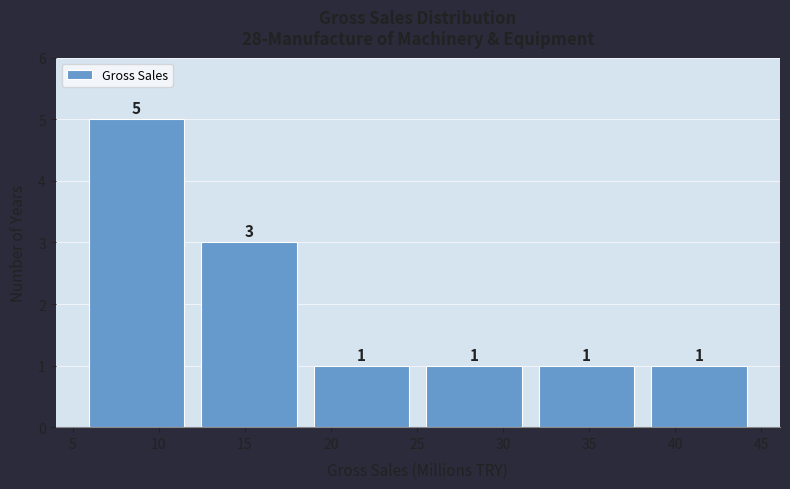

Which range on the x-axis has the tallest bar?

5.5 to 12.0